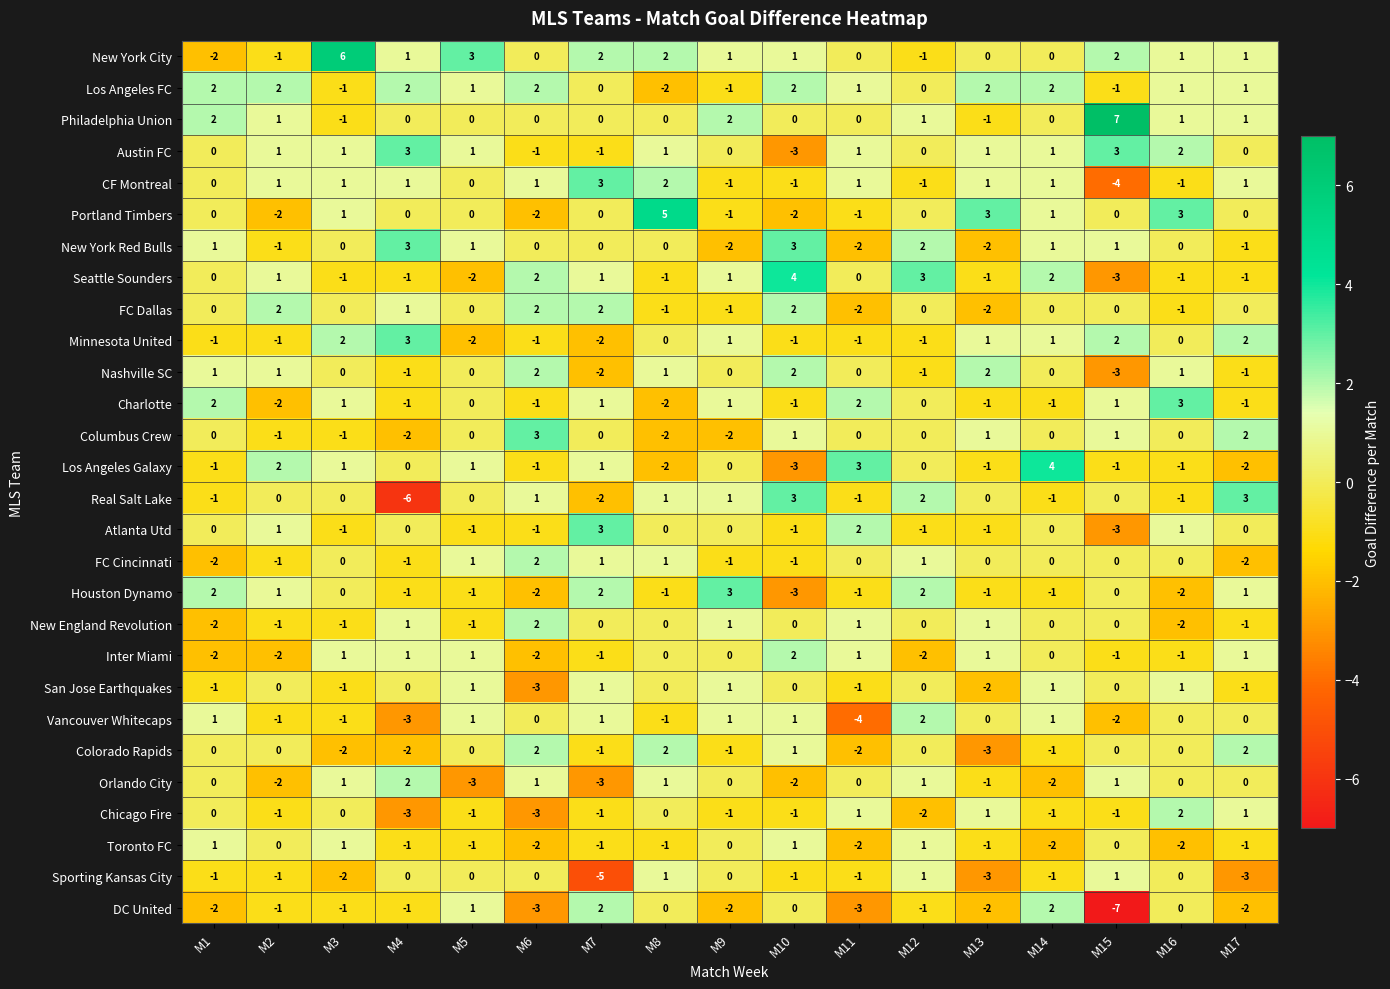

Which series changed the most between M4 and M10?

Real Salt Lake